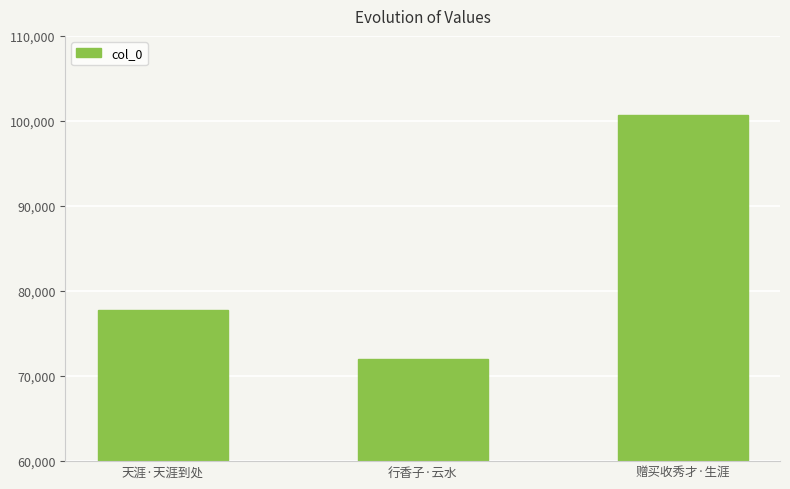

List the labels in order of value, largest first.

赠买收秀才·生涯, 天涯·天涯到处, 行香子·云水